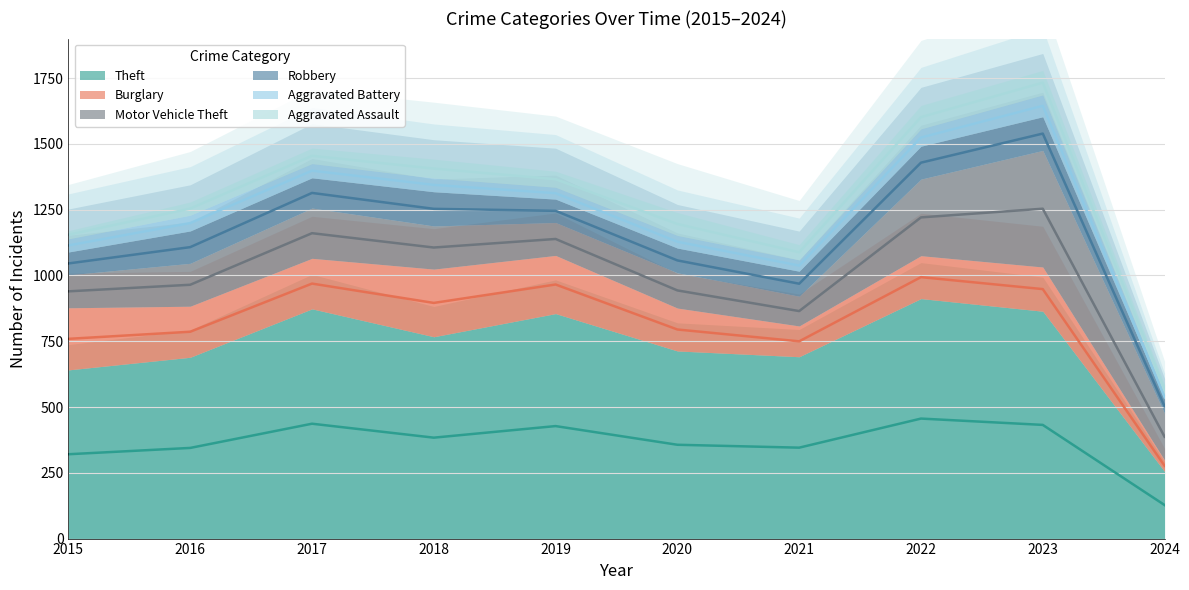

Which series has the widest spread of values?

Theft